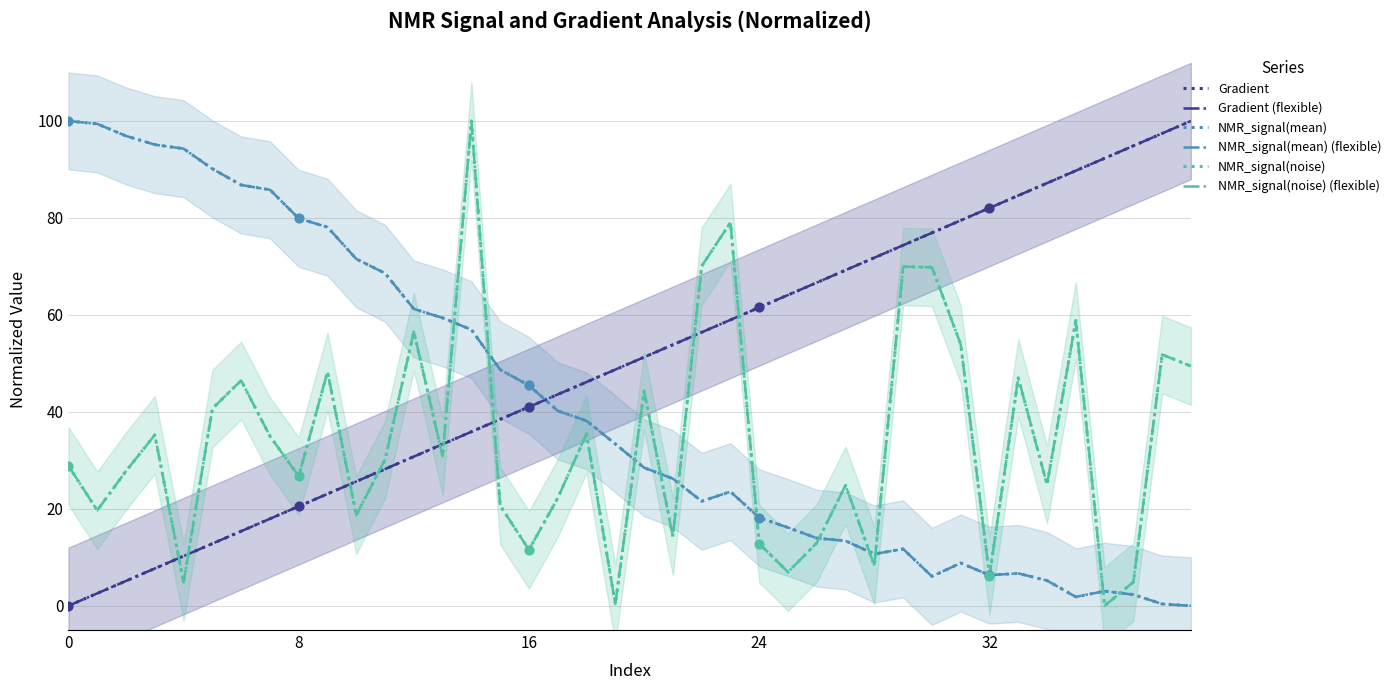

What are all the series names shown in the legend?

Gradient, Gradient (flexible), NMR_signal(mean), NMR_signal(mean) (flexible), NMR_signal(noise), NMR_signal(noise) (flexible)